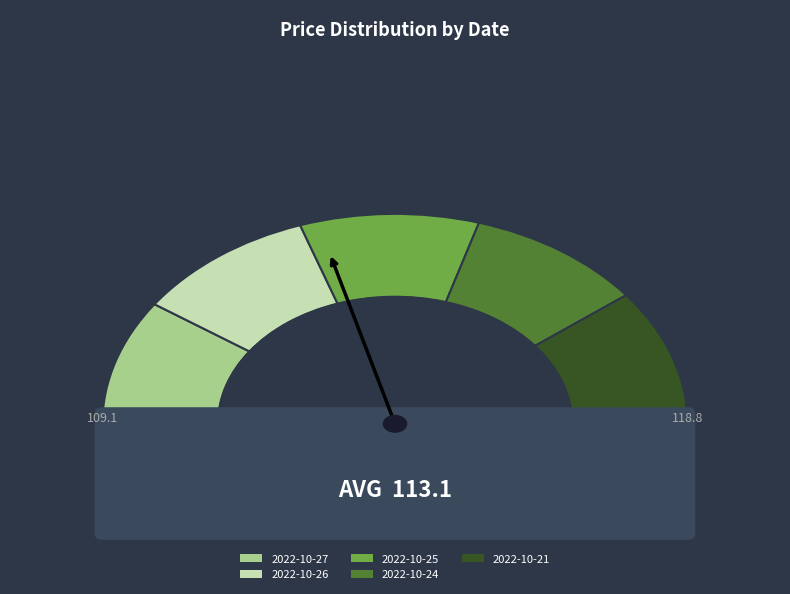

Do 2022-10-27 and 2022-10-24 together represent more than half of the pie?

No